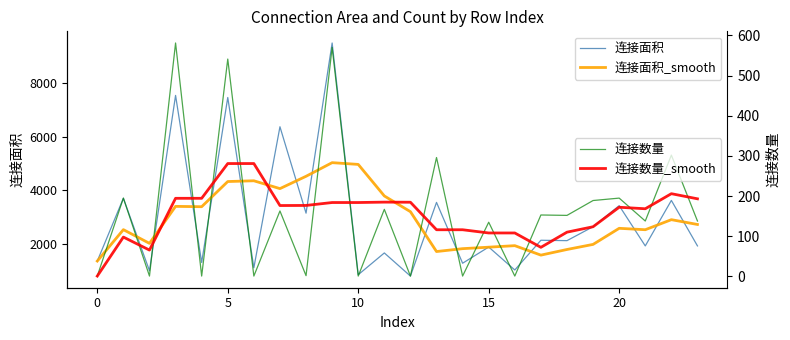

Is it true that 连接面积 equals 1890.0 at 15?

True